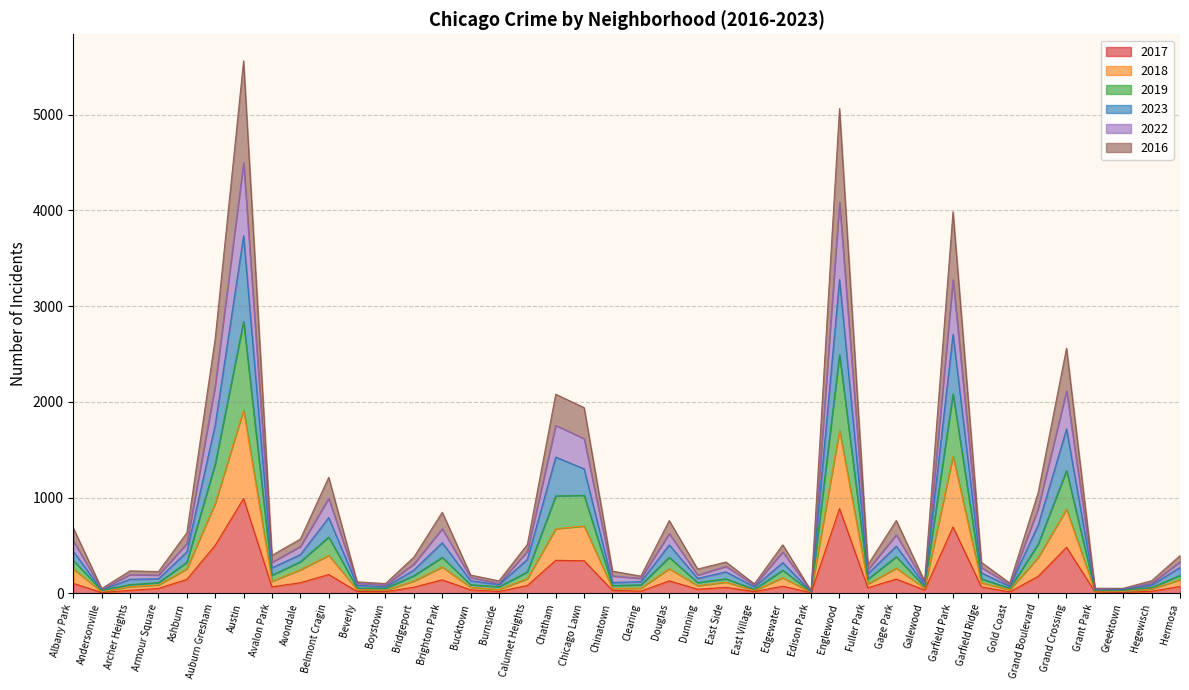

Is the value of 2018 at Edgewater greater than the value of 2017 at Austin?

No